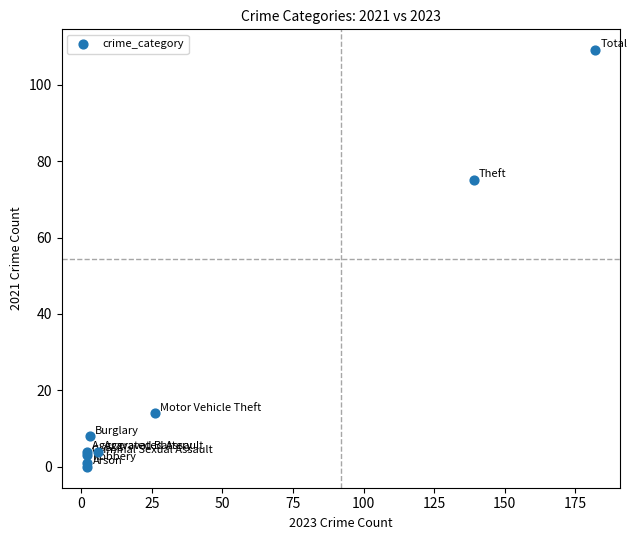

What Y value in the scatter plot is closest to 54?

75